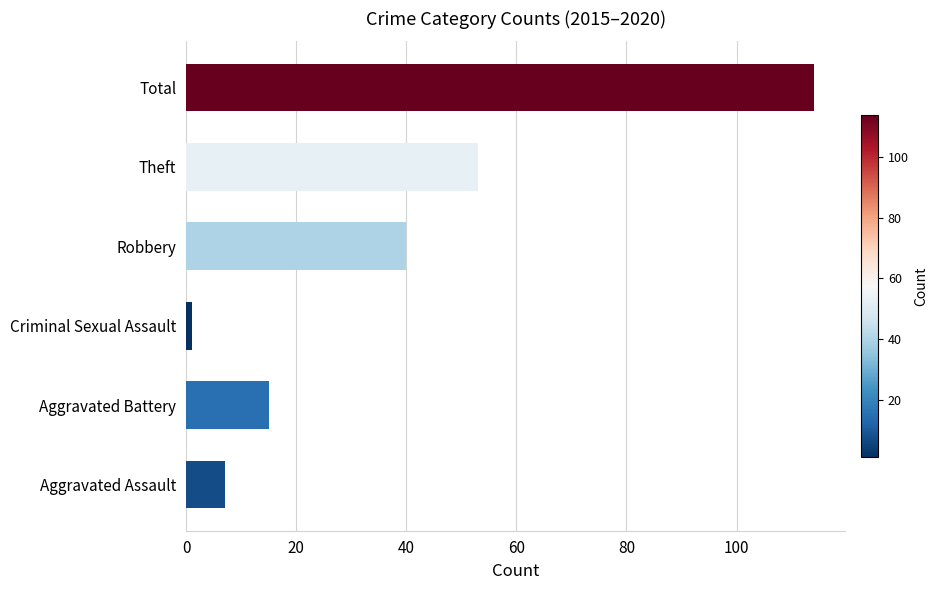

What is the difference between the maximum and second lowest values?

107